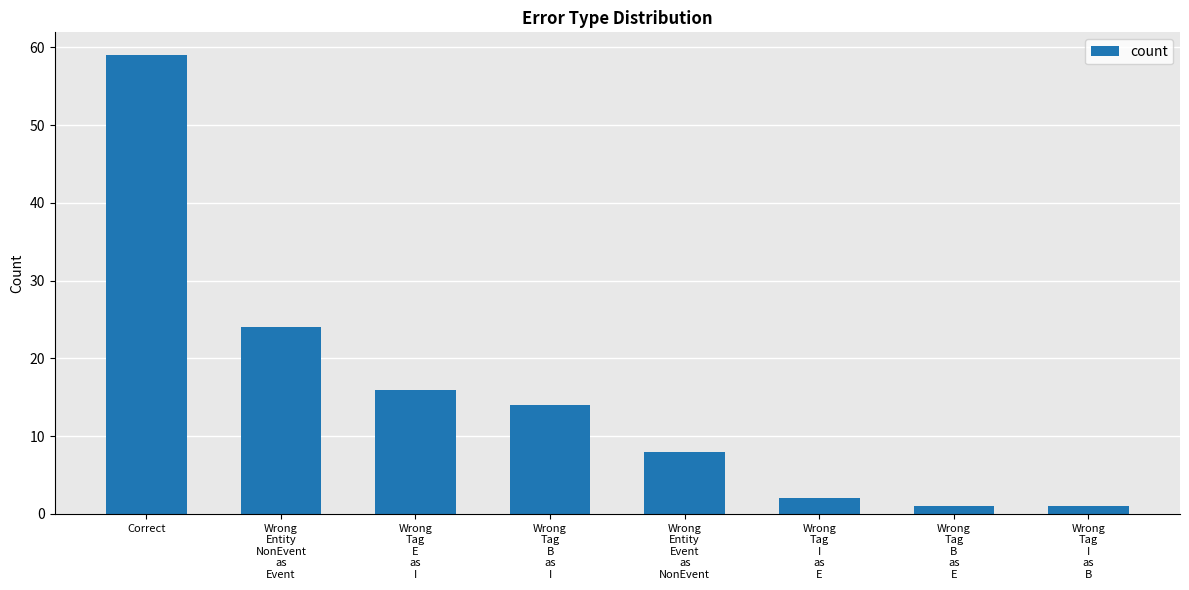

What is the sum of all values?

125